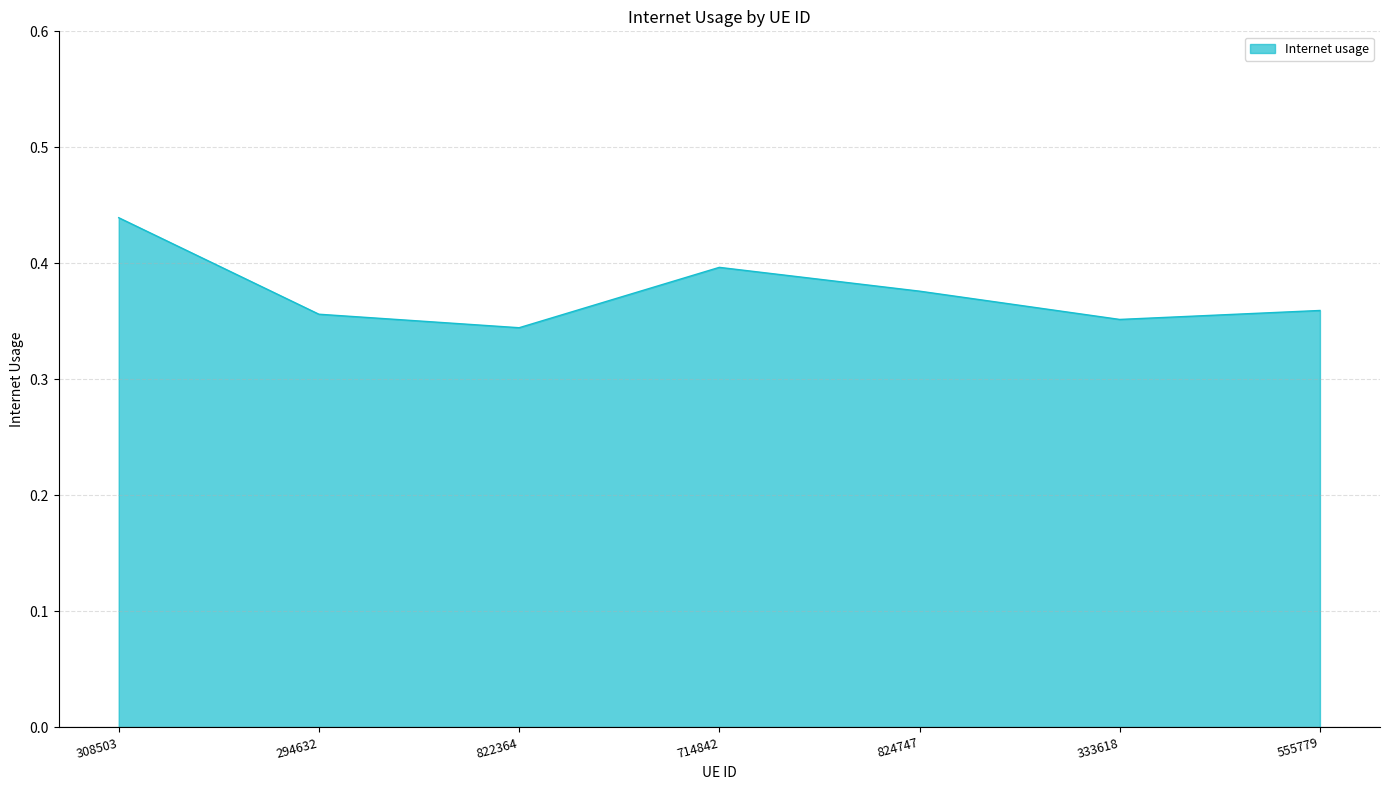

True or false: the data shows 0.5 at 714842.

False